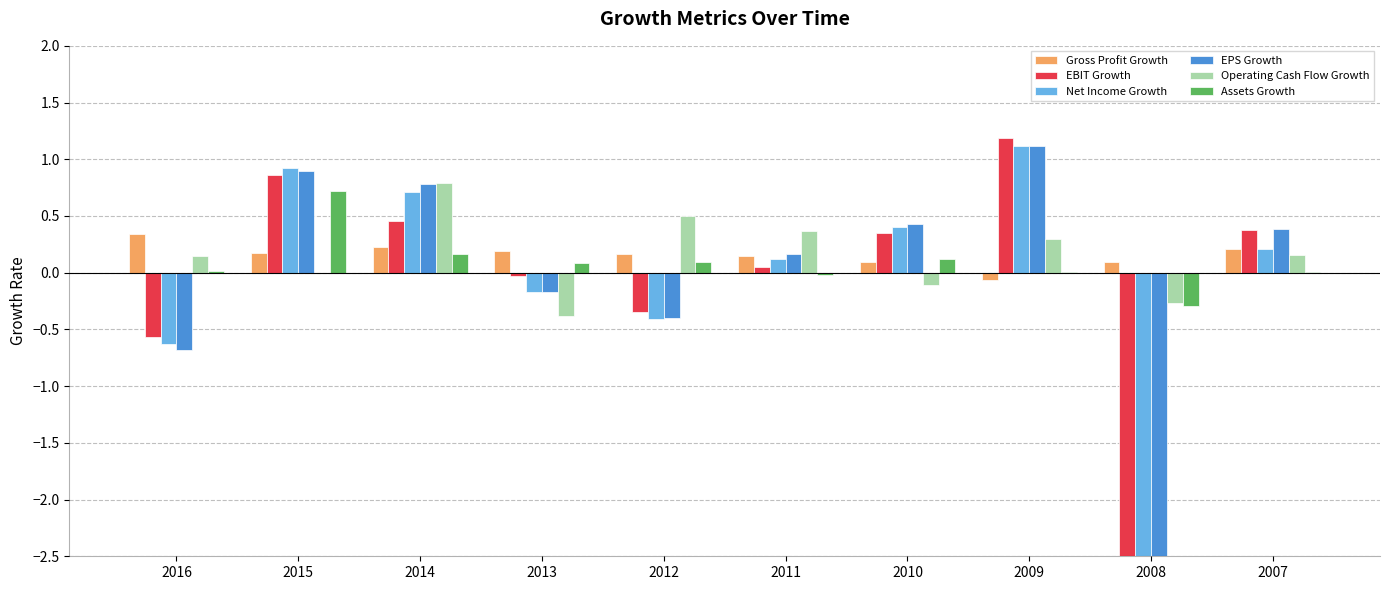

Between 2010 and 2013, which is larger?

2013